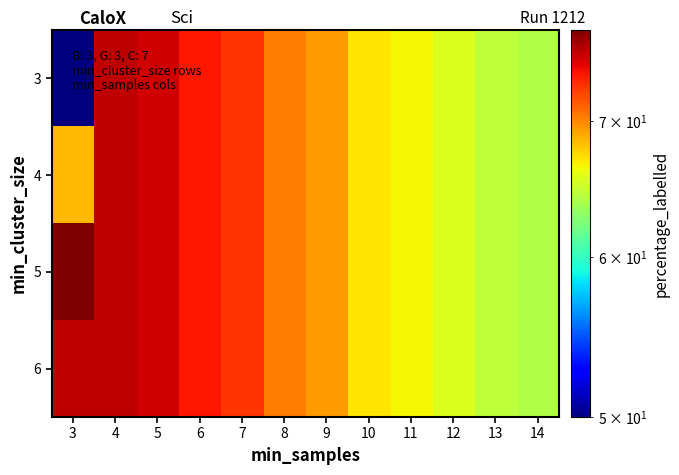

Reading left to right, list all the values displayed in this chart.

3: 3=50.0	4=75.7	5=75.2	6=73.8	7=72.8	8=70.4	9=69.4	10=67.0	11=66.5	12=65.5	13=64.6	14=64.1
4: 3=68.5	4=75.7	5=75.2	6=73.8	7=72.8	8=70.4	9=69.4	10=67.0	11=66.5	12=65.5	13=64.6	14=64.1
5: 3=77.7	4=75.7	5=75.2	6=73.8	7=72.8	8=70.4	9=69.4	10=67.0	11=66.5	12=65.5	13=64.6	14=64.1
6: 3=75.7	4=75.7	5=75.2	6=73.8	7=72.8	8=70.4	9=69.4	10=67.0	11=66.5	12=65.5	13=64.6	14=64.1